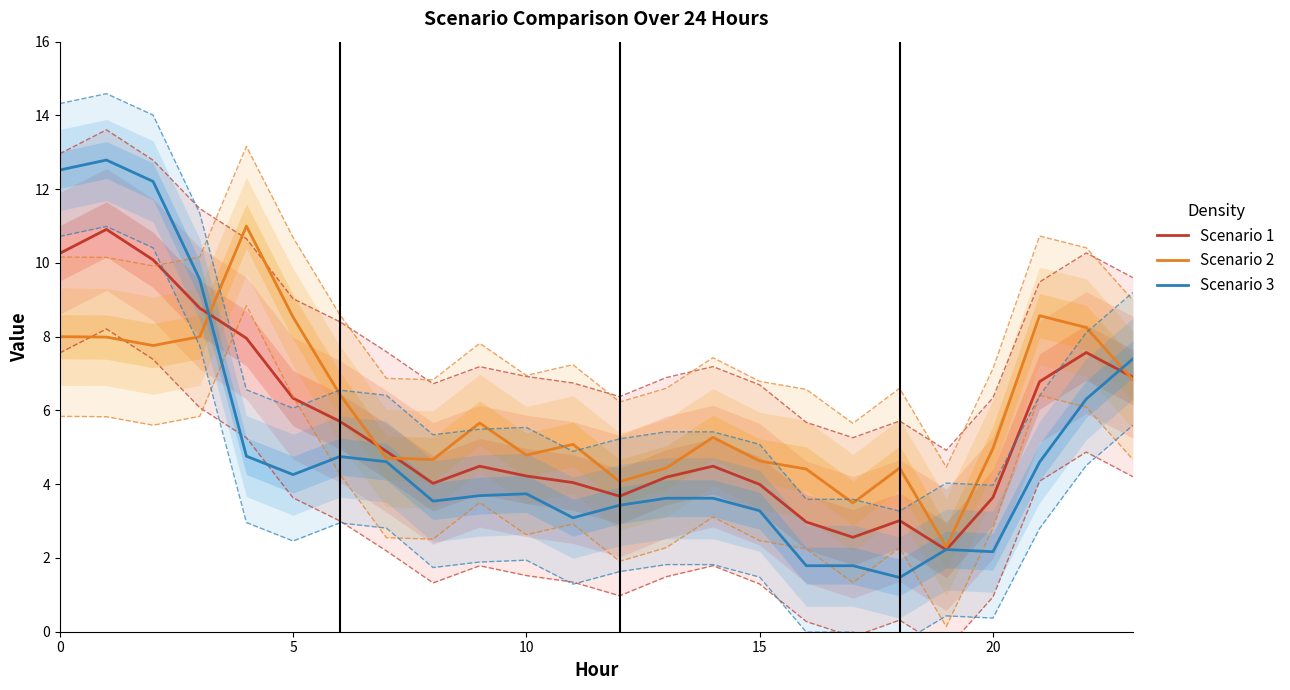

The Scenario 3 series shows 4.3 at 5. True or false?

True